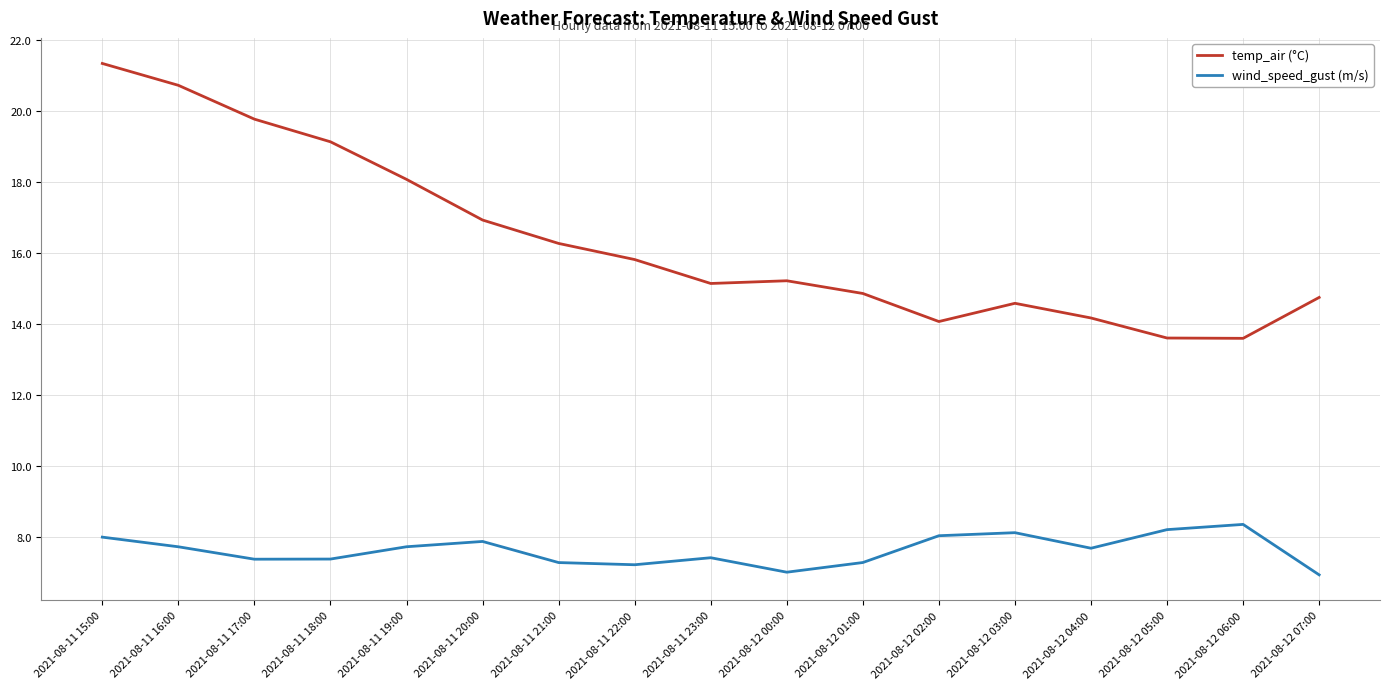

Rank the series at 2021-08-12 07:00 from lowest to highest value.

wind_speed_gust (m/s), temp_air (°C)